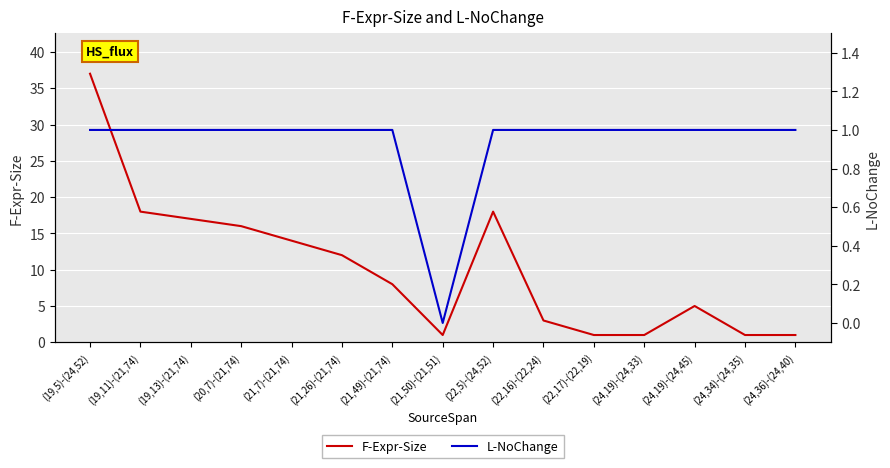

At which category does F-Expr-Size reach its first local peak?

(22,5)-(24,52)